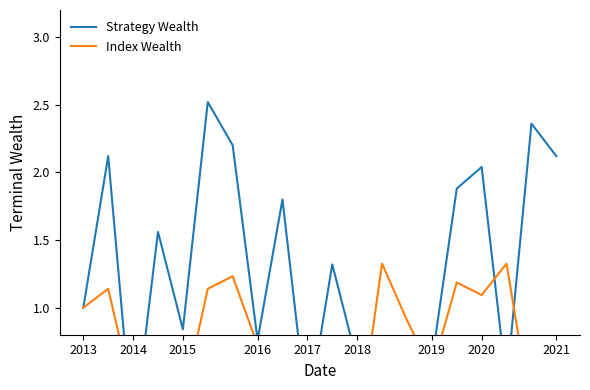

What is the difference between the Index Wealth values at 19 and 2019?

0.7